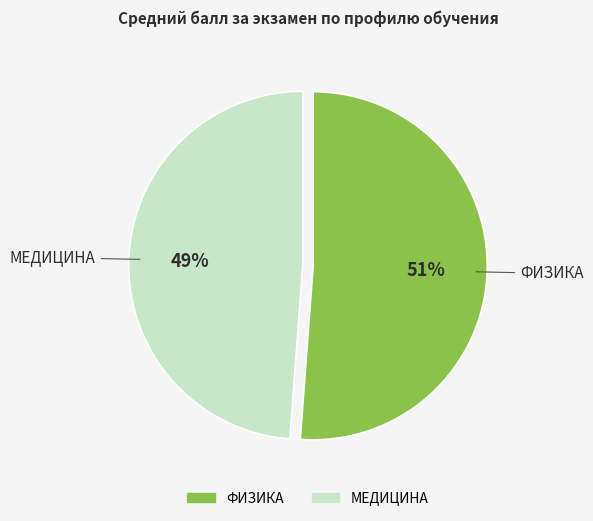

Which slice is the smallest?

МЕДИЦИНА